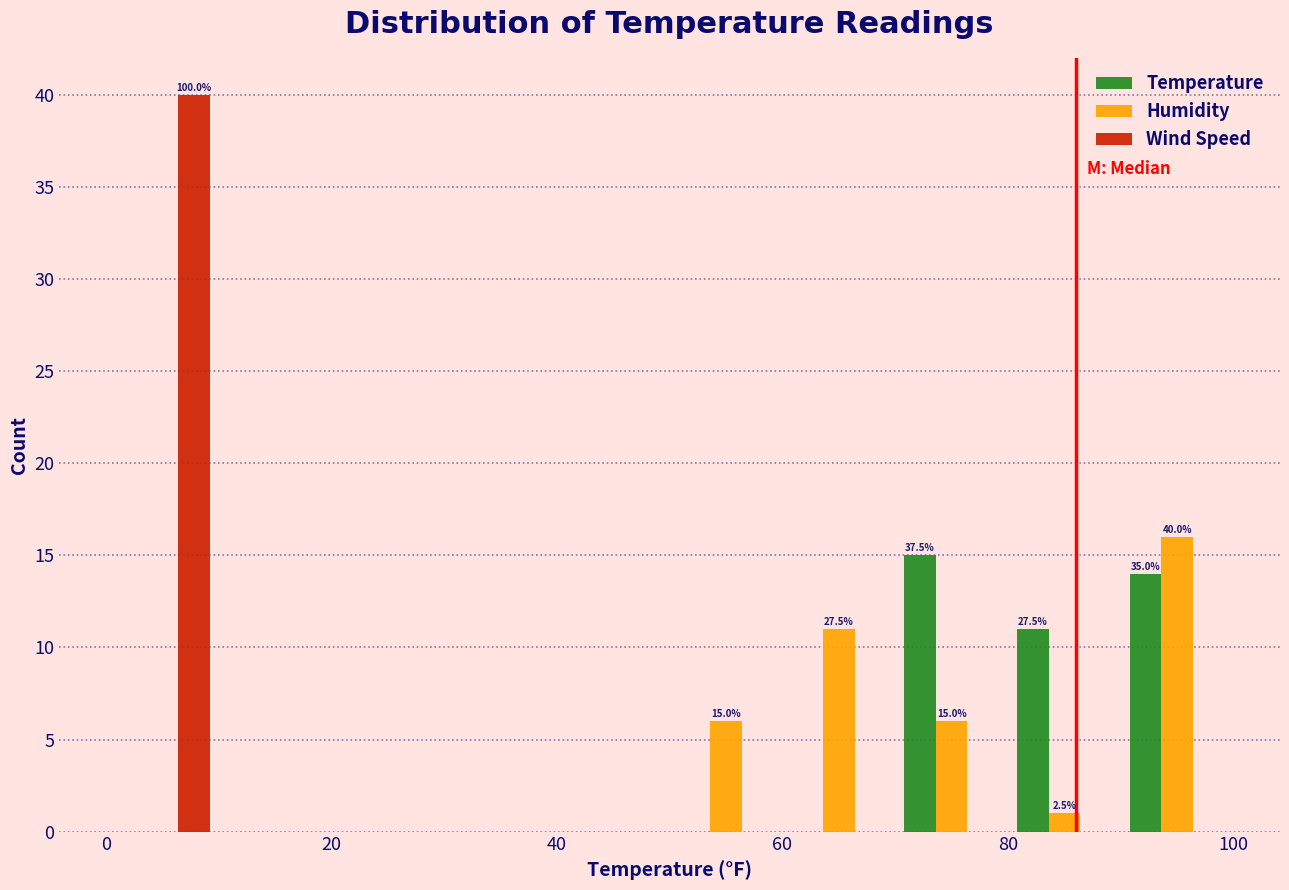

In the Temperature series, which range on the x-axis has the tallest bar?

70 to 80